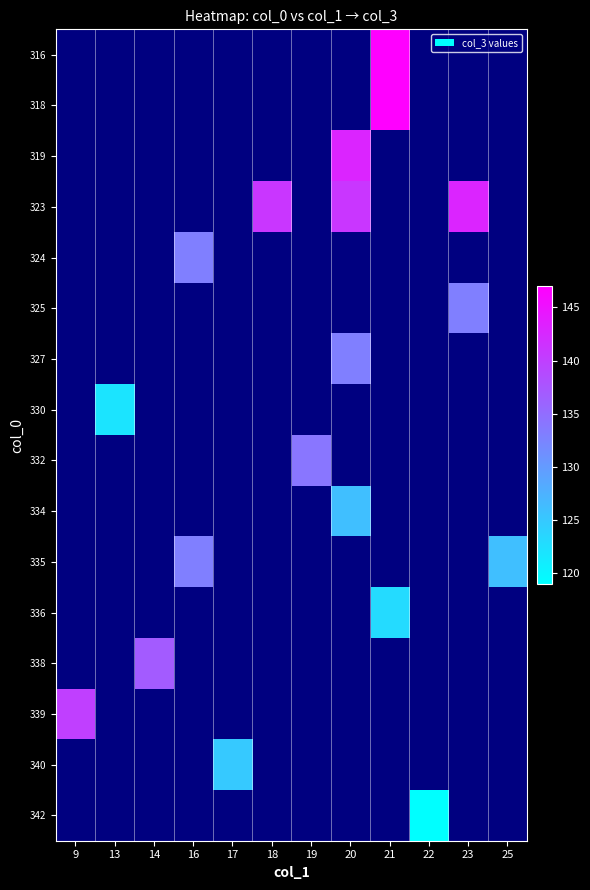

Count the number of categories in the chart.

12